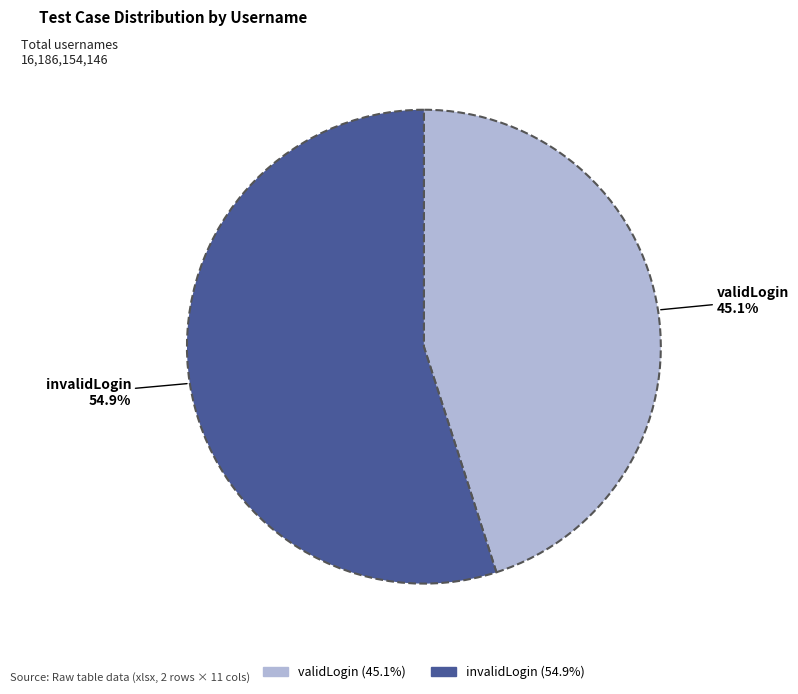

Between invalidLogin and validLogin, which is larger?

invalidLogin